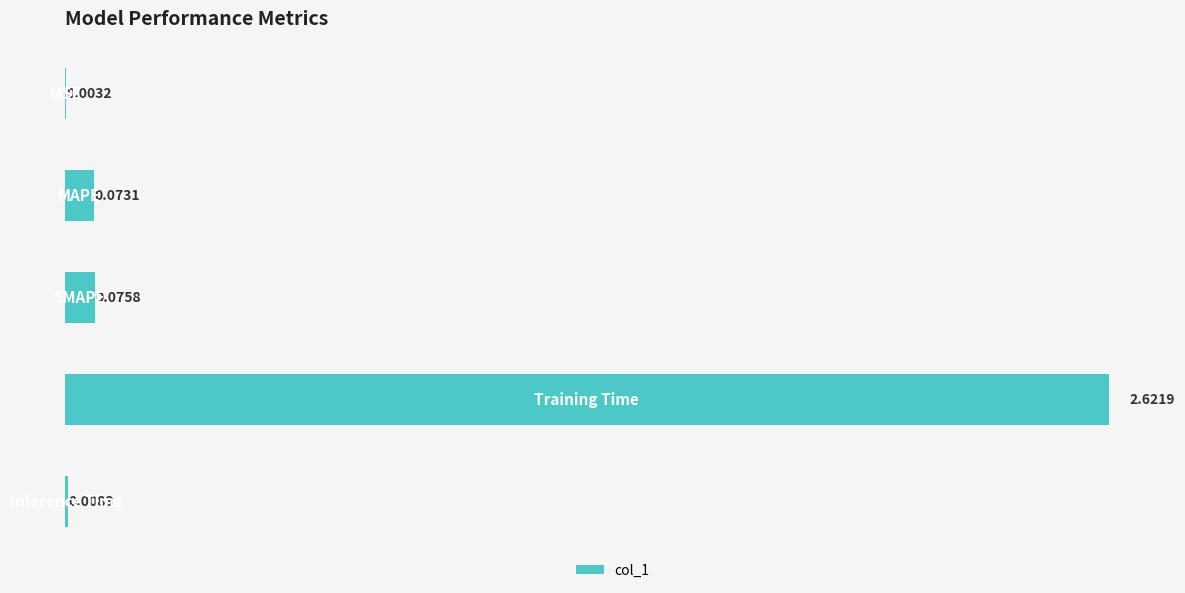

What is the sum of all values?

2.8